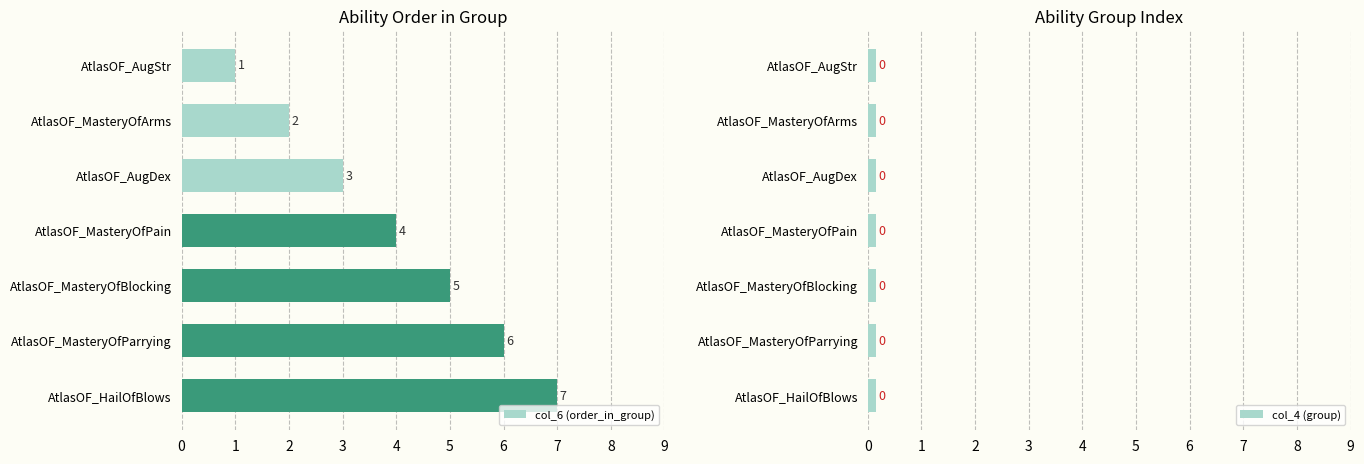

The value of col_6 (order_in_group) at AtlasOF_MasteryOfPain is 1. True or false?

False